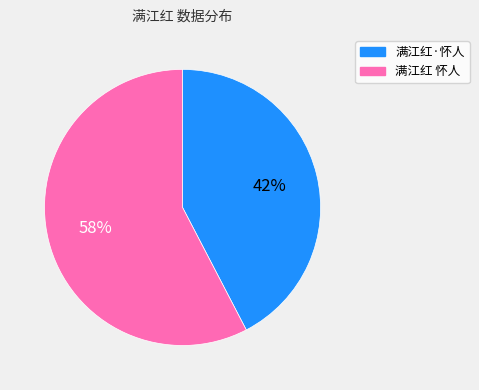

Is 满江红·怀人 the majority of the pie?

No